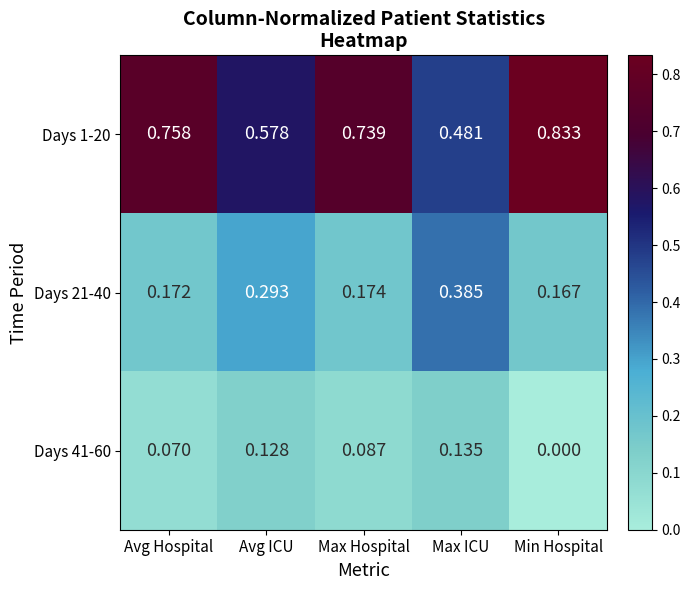

At which category is the sum across all series the highest?

Max ICU